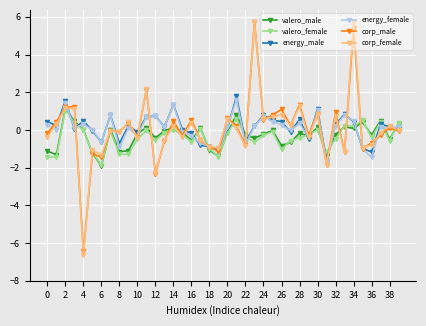

At how many categories does at least one series exceed -5?

40